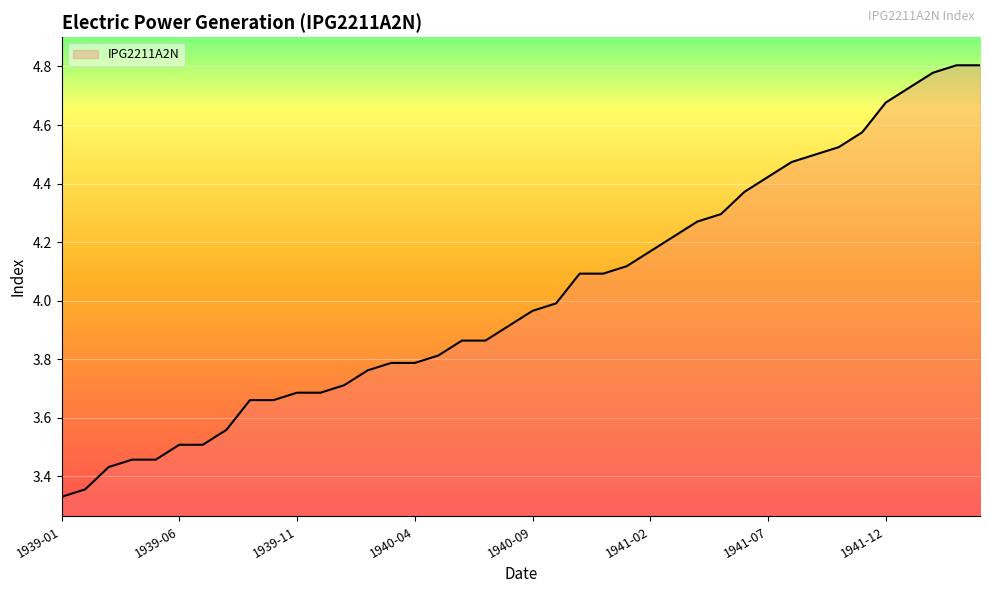

What is the difference between the maximum and minimum values?

1.5